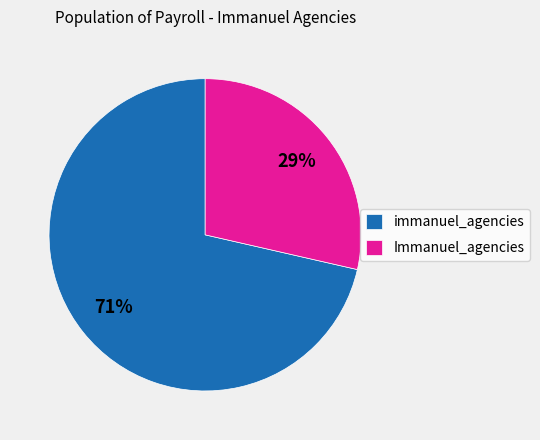

To the nearest percent, what percentage of the pie is immanuel_agencies?

71%